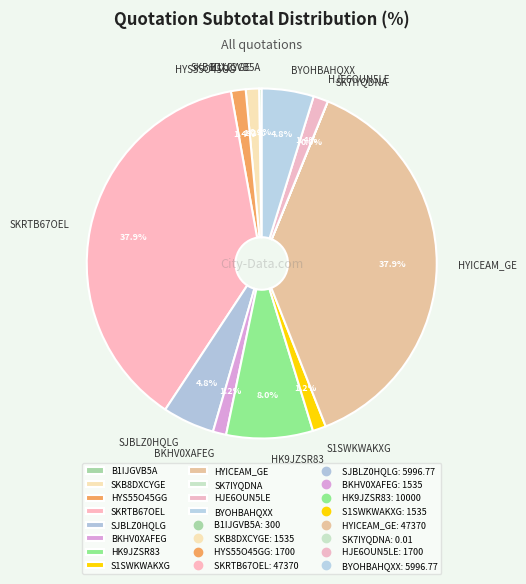

What is the total percentage of BKHV0XAFEG and SJBLZ0HQLG?

6.0%